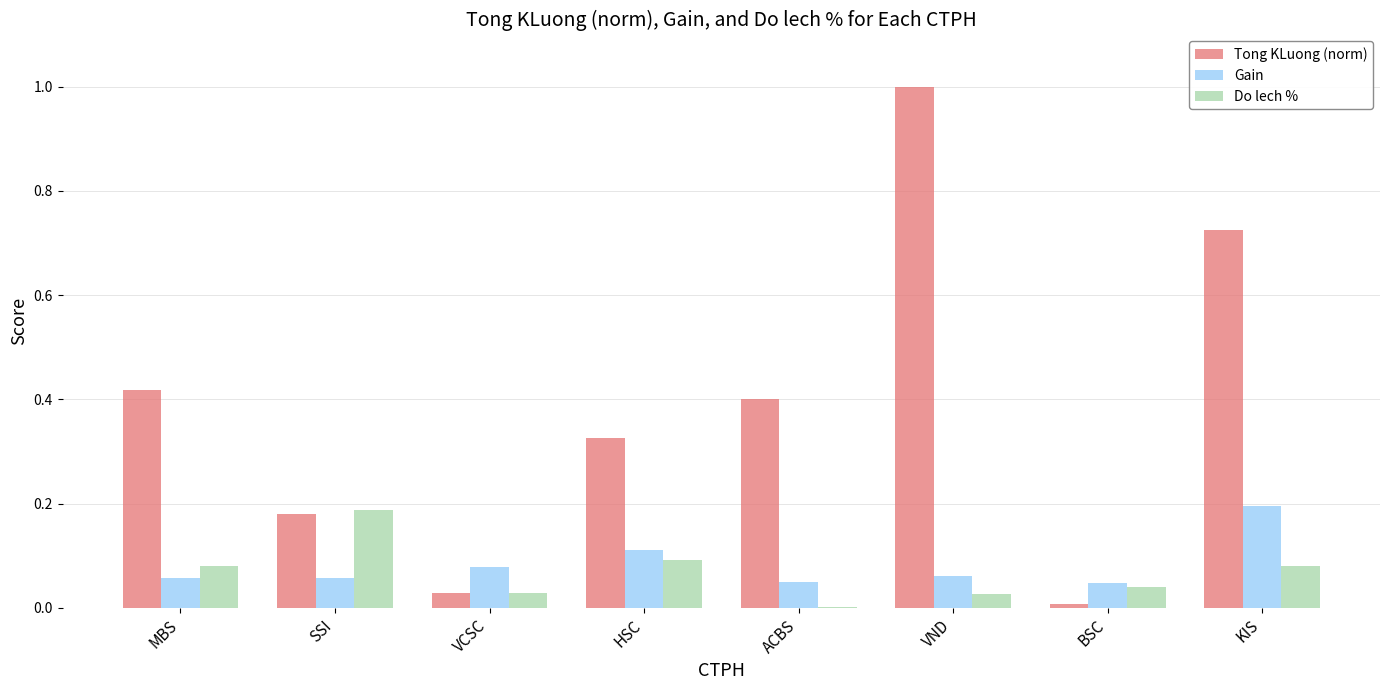

Which series has the largest total across all categories?

Tong KLuong (norm)